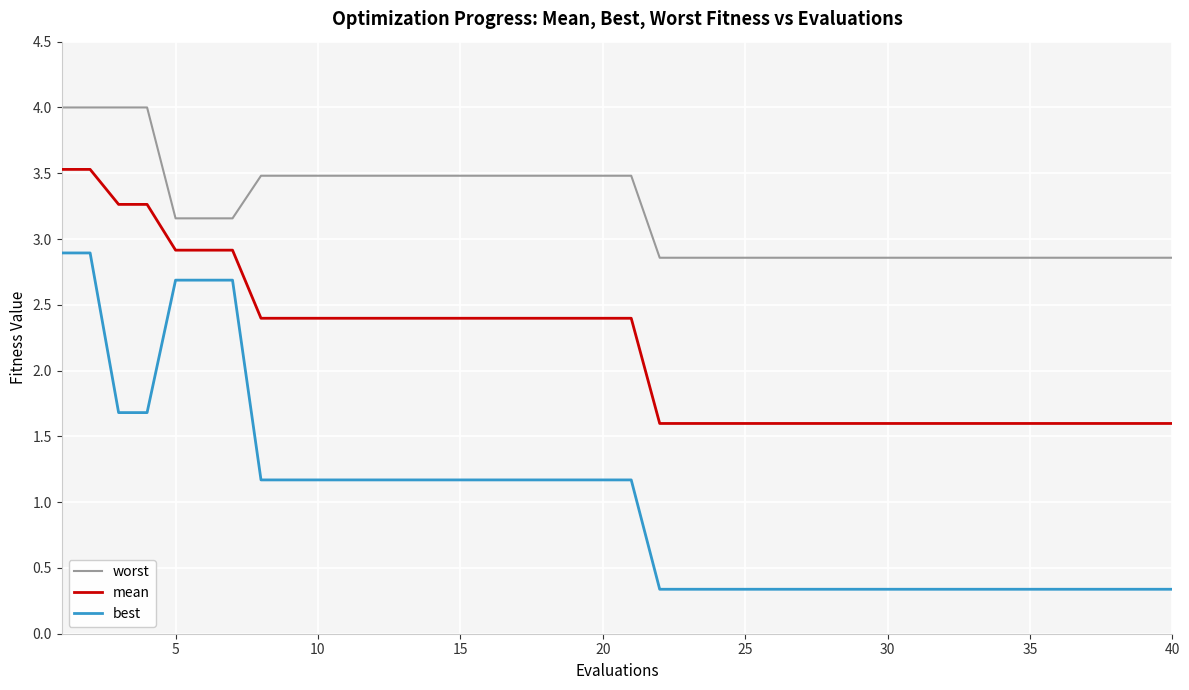

How many mean values are between 1 and 2?

19